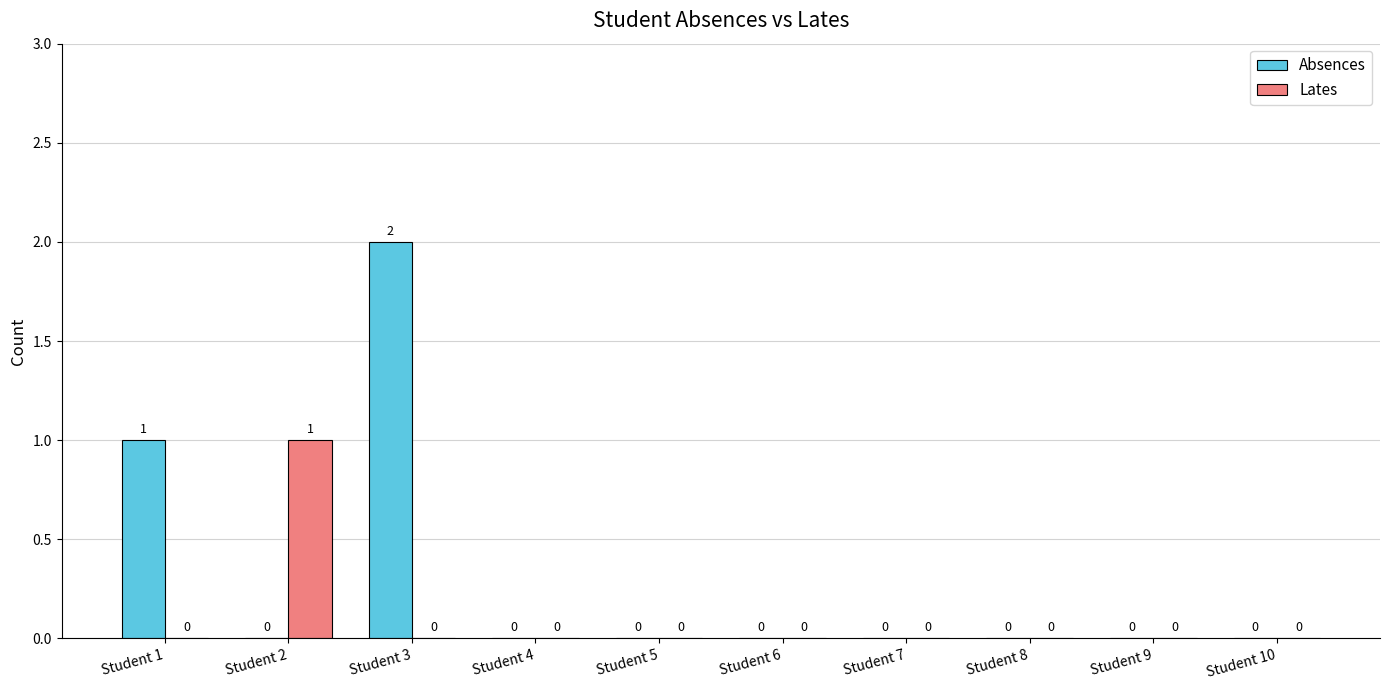

At which category is the sum across all series the highest?

Student 3